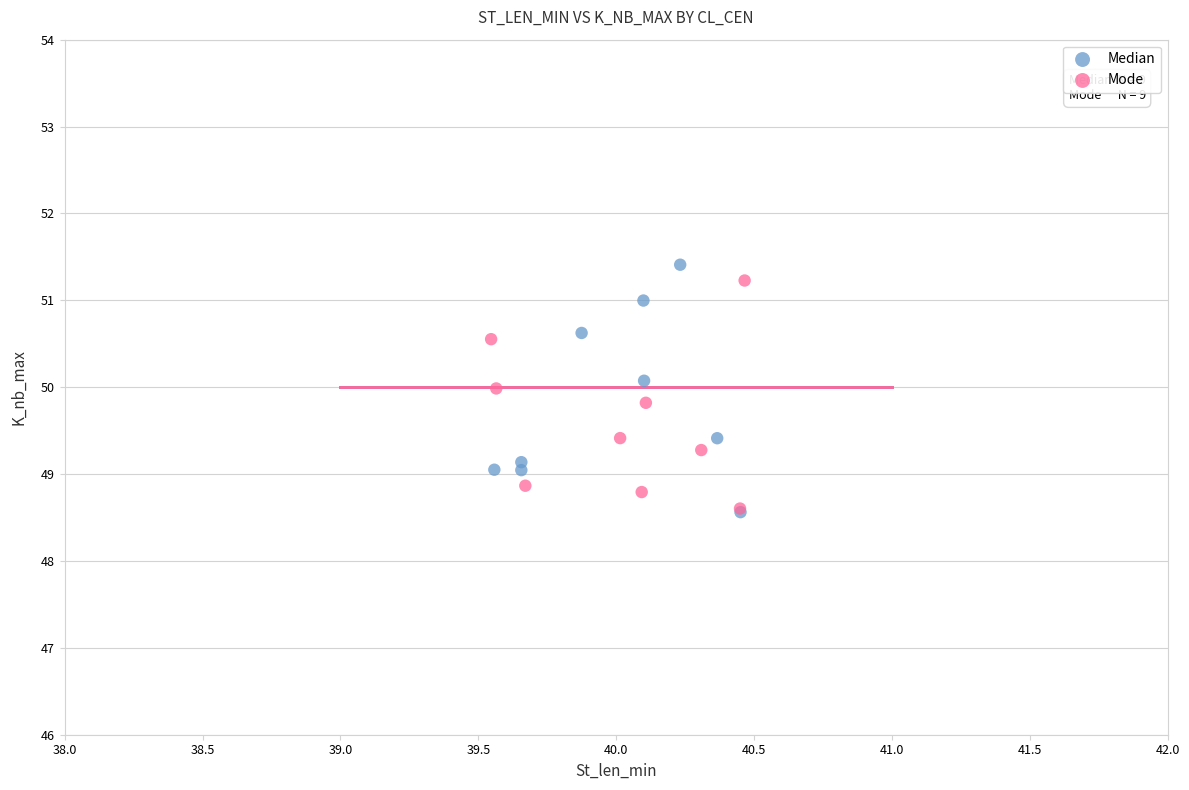

Which series has the largest Y range (max minus min)?

Median